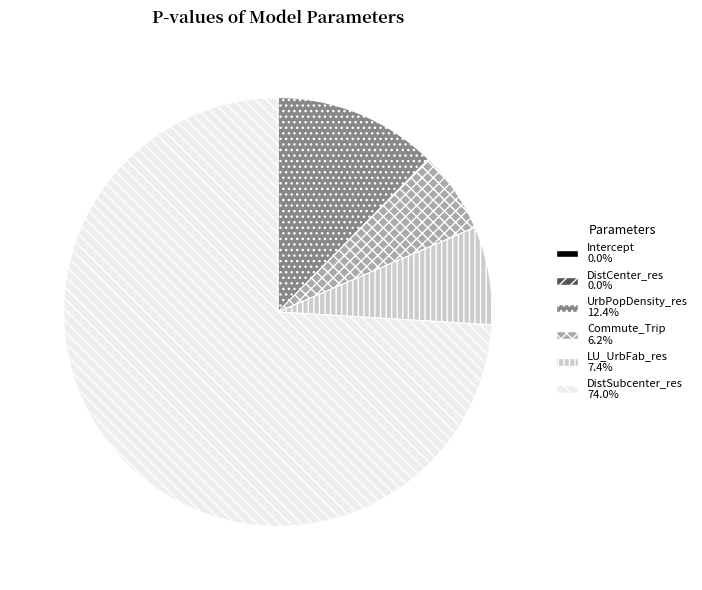

Which slice represents more than half of the pie?

DistSubcenter_res